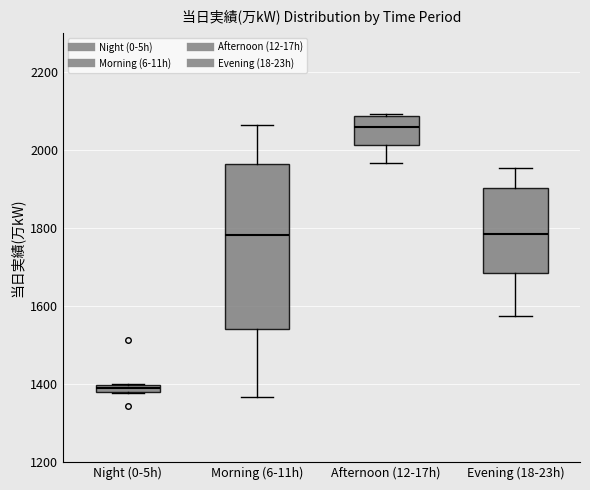

Which box has the highest median line?

Afternoon (12-17h)